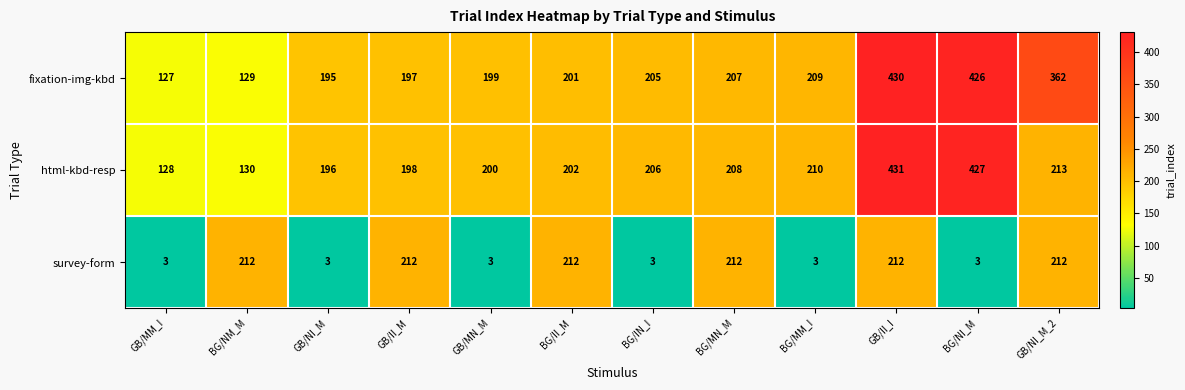

At BG/MN_M, list the series in order from smallest to largest.

fixation-img-kbd, html-kbd-resp, survey-form